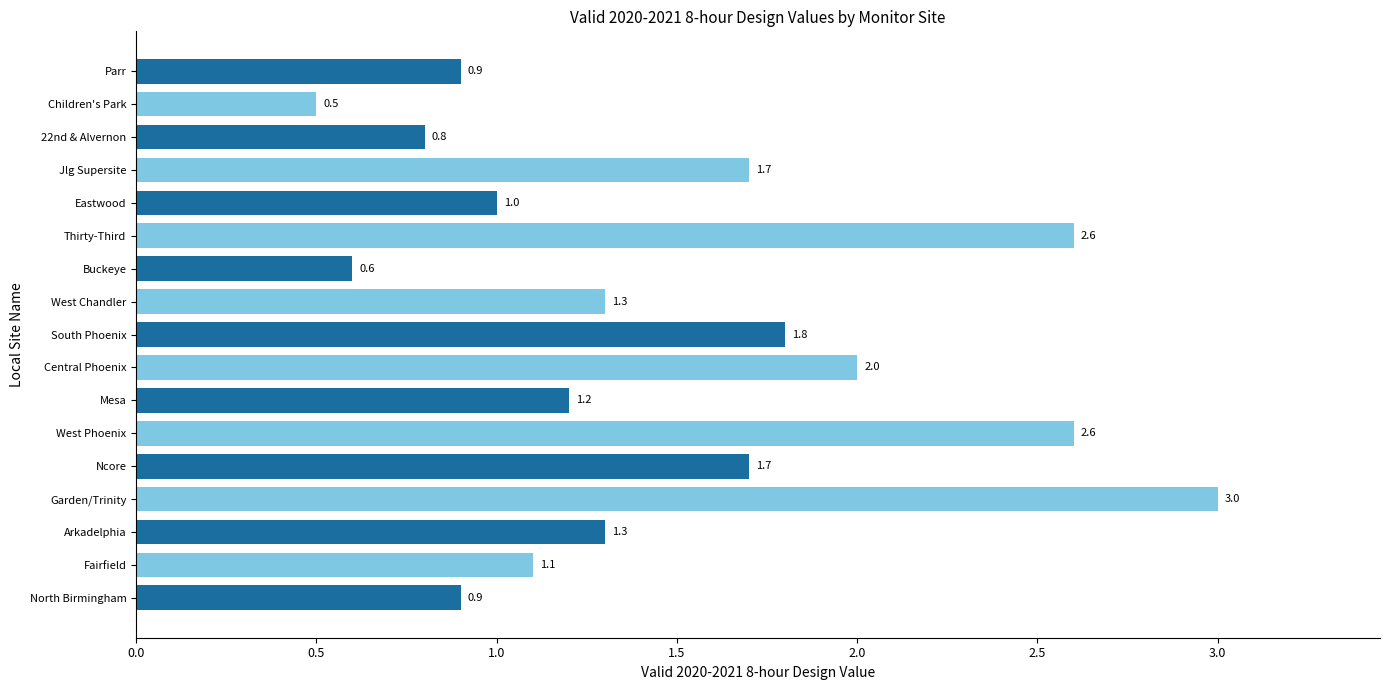

How many categories are shown in the chart?

17